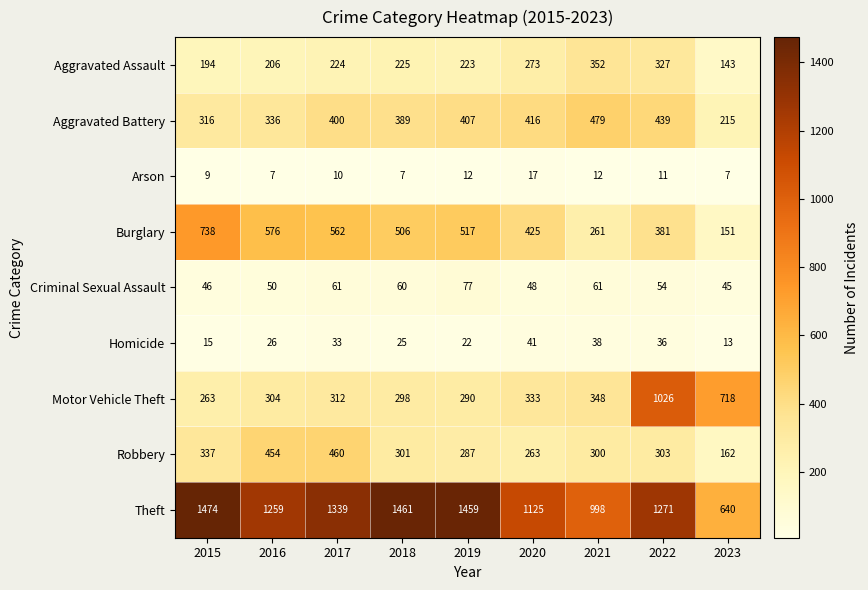

List the series in order of their peak value, lowest first.

Arson, Homicide, Criminal Sexual Assault, Aggravated Assault, Robbery, Aggravated Battery, Burglary, Motor Vehicle Theft, Theft